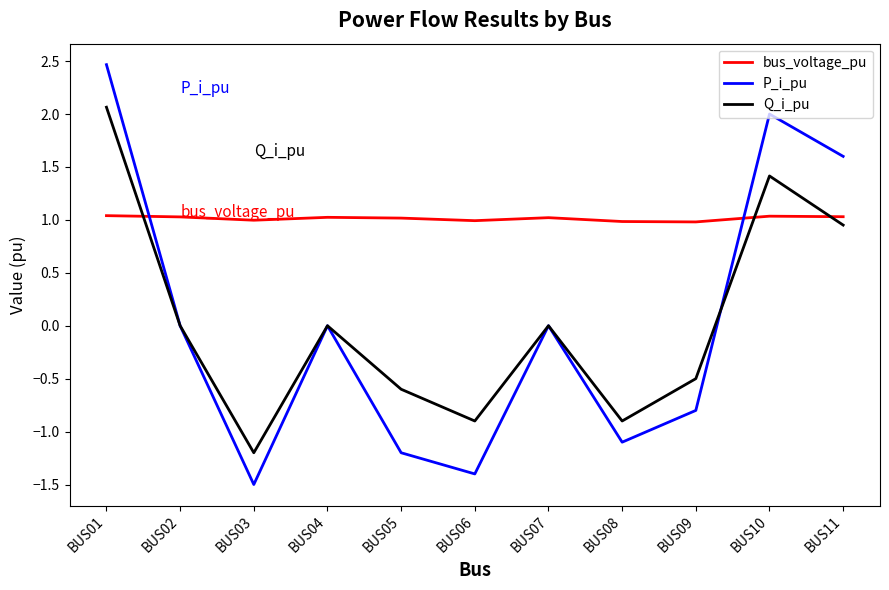

List the series in order of their peak value, highest first.

P_i_pu, Q_i_pu, bus_voltage_pu